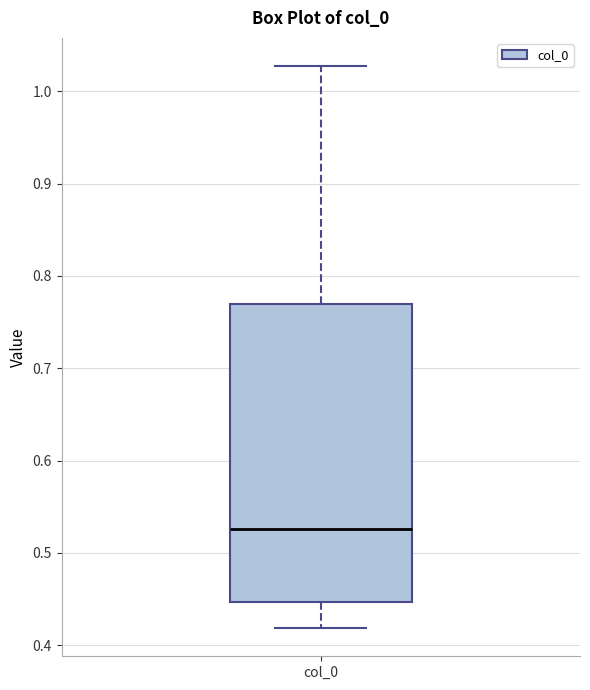

Where does the upper whisker of the box for col_0 end on the y-axis? The values are not printed on the chart, so give them approximately, as read against the axis.

1.03